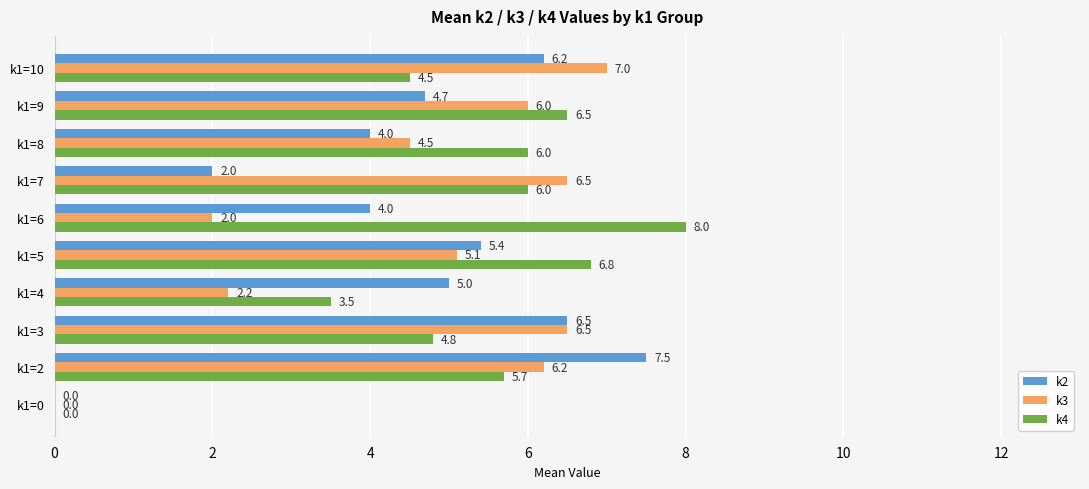

Is the value of k2 at k1=10 greater than the value of k4 at k1=3?

Yes